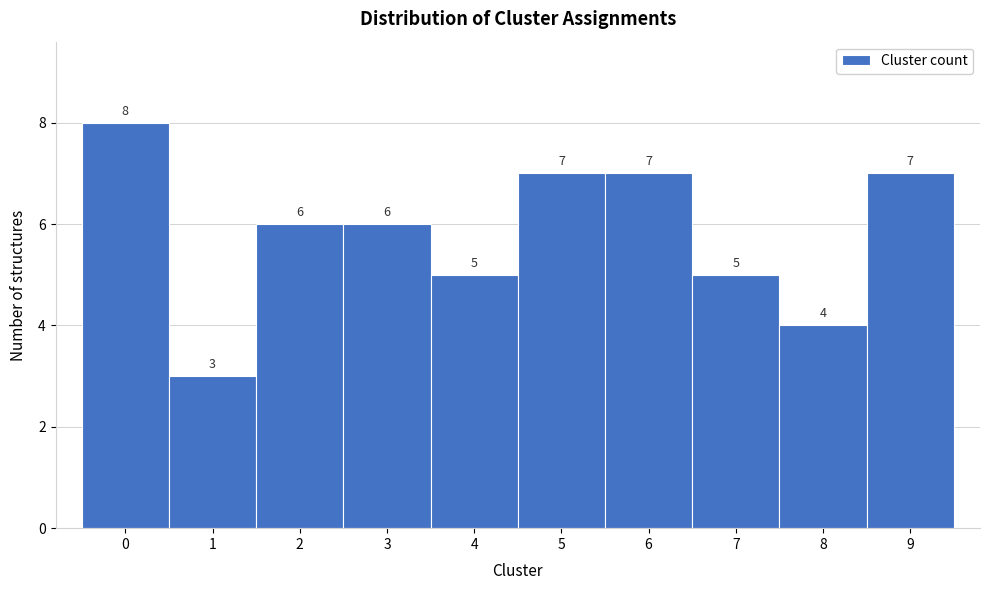

Over which range of the x-axis is the bar tallest?

-0.5 to 0.5